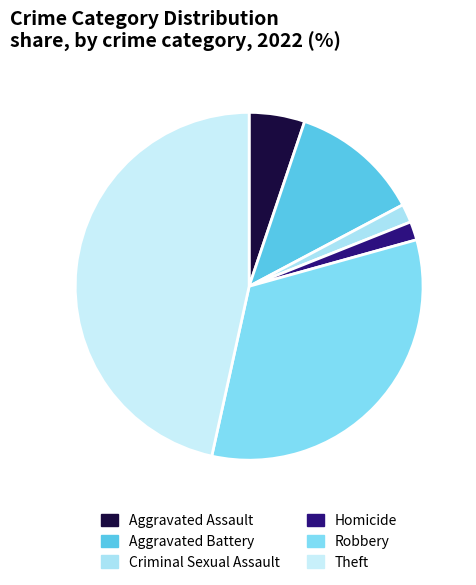

To the nearest percent, what percentage of the pie is Robbery?

33%